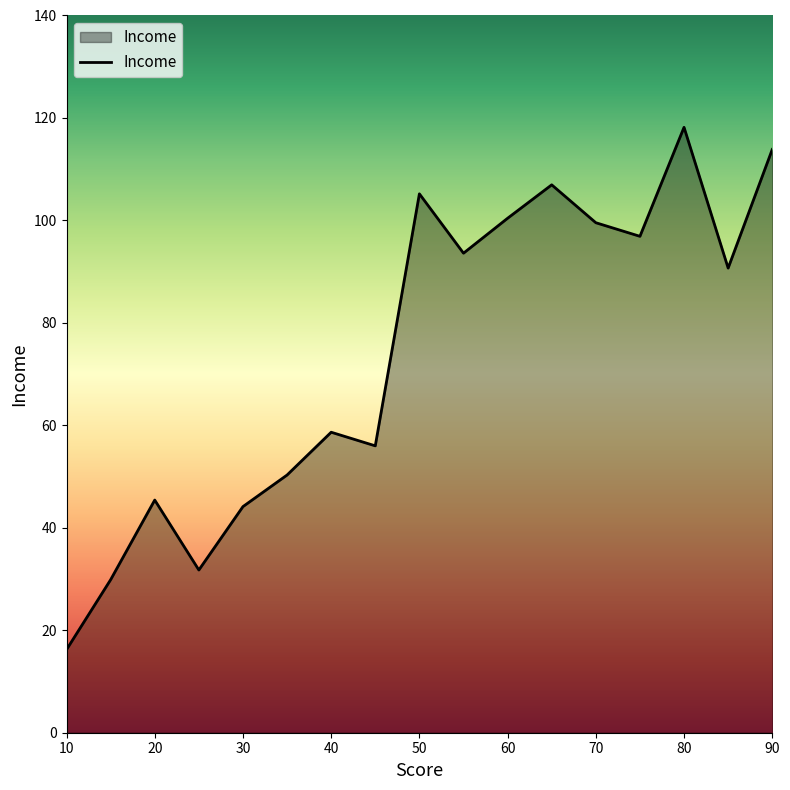

What is the minimum value shown in the chart?

16.2